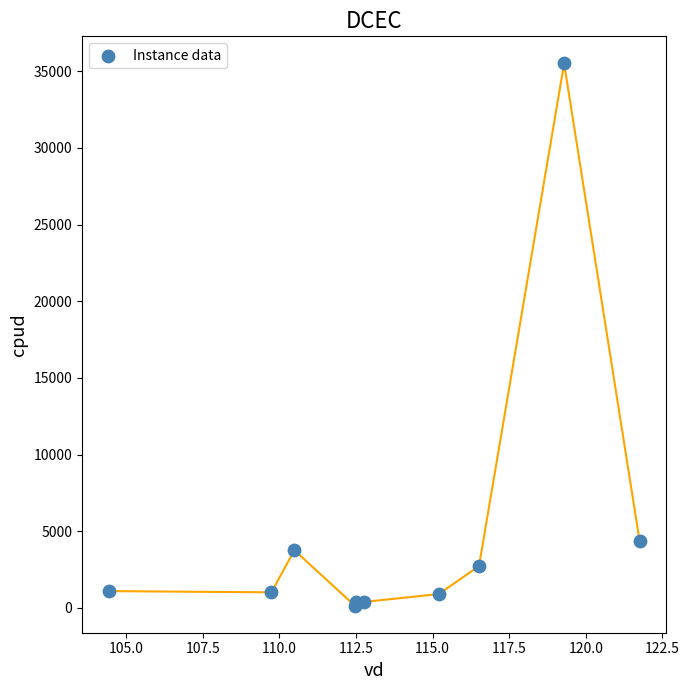

What Y value in the scatter plot is closest to 17829?

4371.7